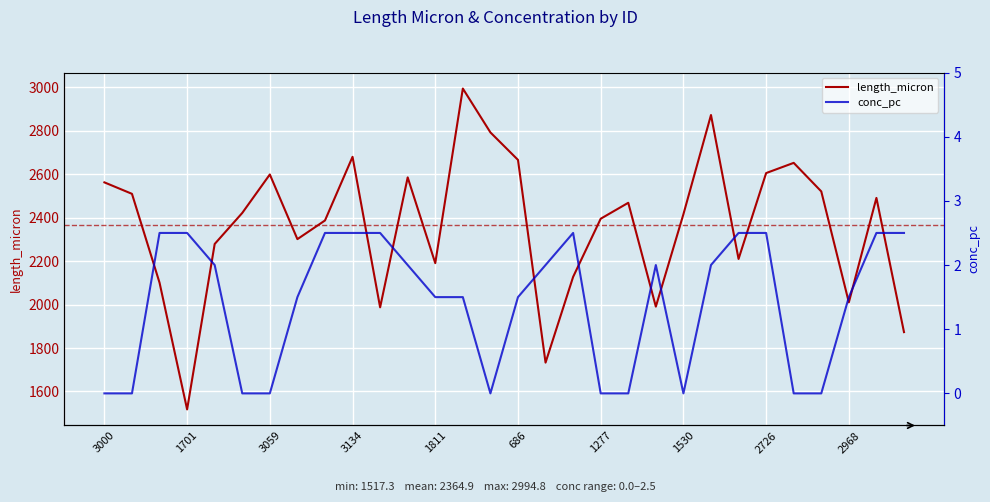

What is the difference between the highest and lowest values at 1530?

2416.1